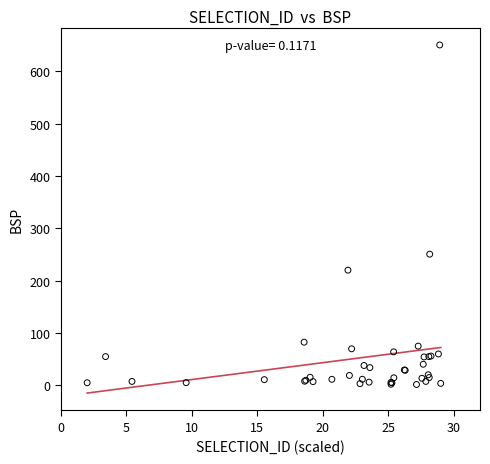

What Y value in the scatter plot is closest to 325?

250.6